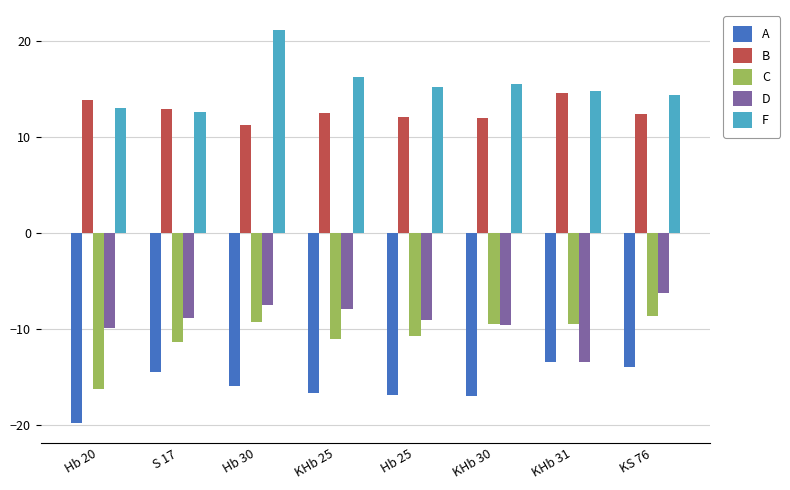

At which label does F reach its minimum?

S 17